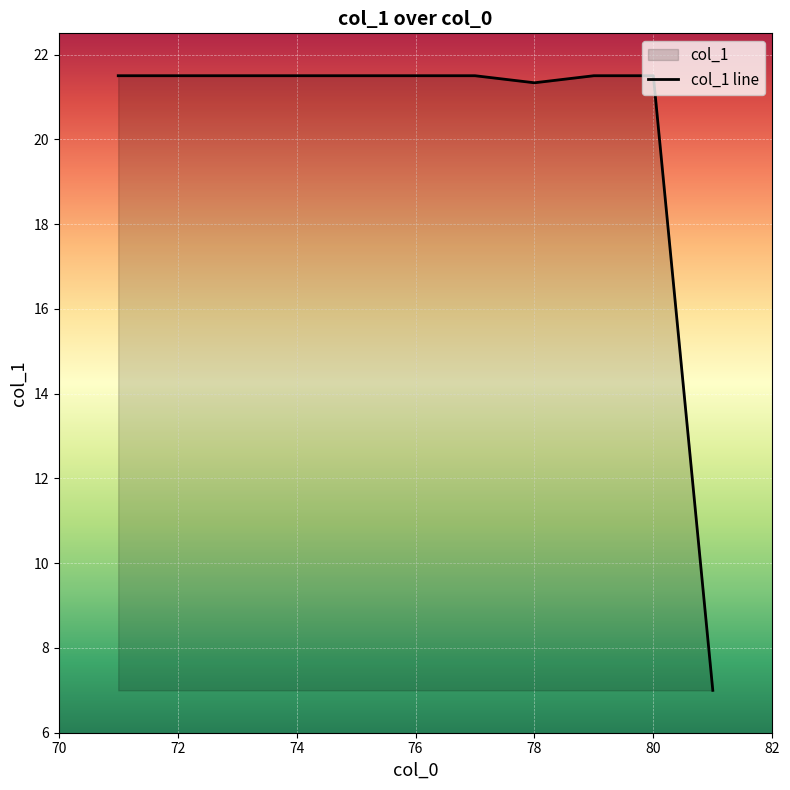

Is it true that the value at 76 is 21.5?

True